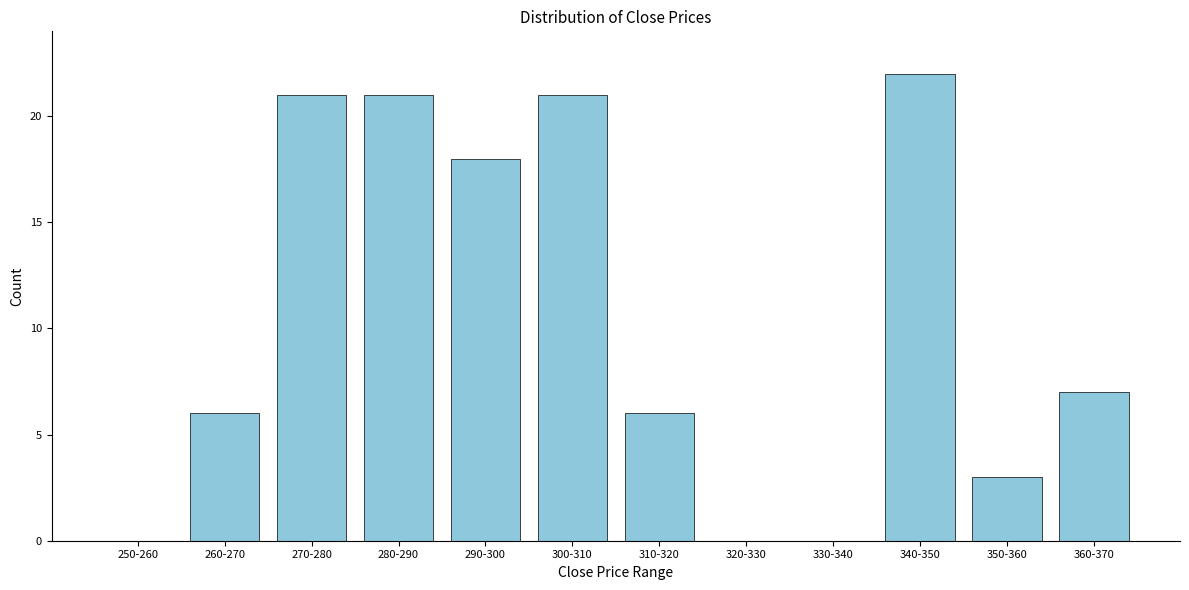

Reading left to right, what are all the values shown in this chart?

250-260=0	260-270=6	270-280=21	280-290=21	290-300=18	300-310=21	310-320=6	320-330=0	330-340=0	340-350=22	350-360=3	360-370=7